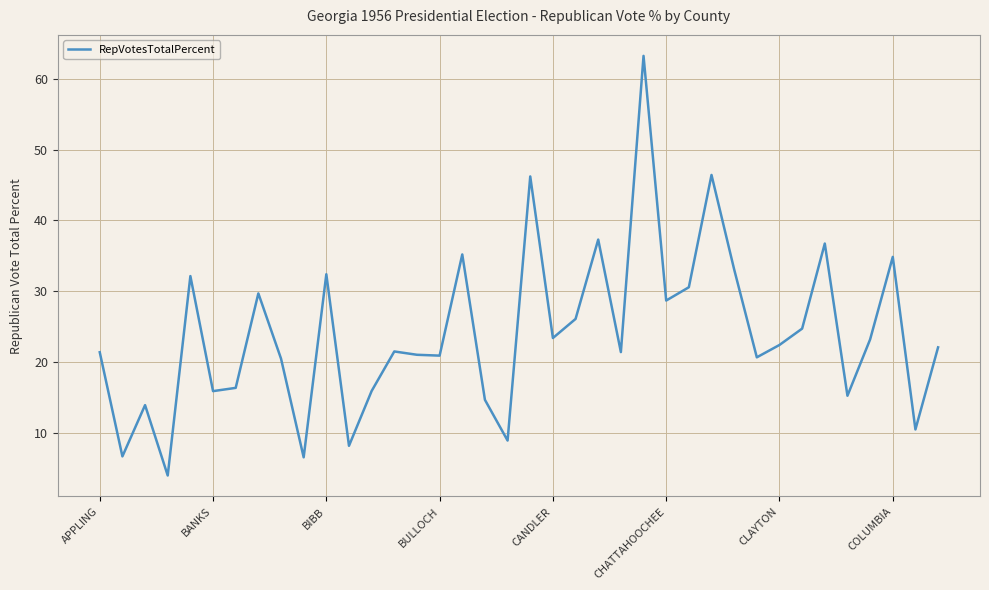

What is the smallest value displayed?

3.9